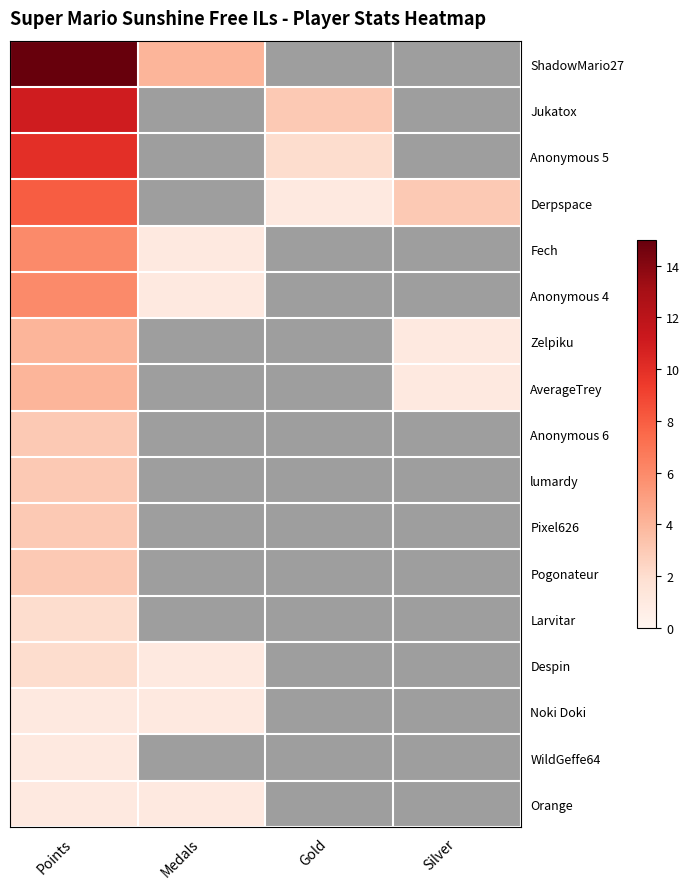

Which has a higher value, Gold or Silver?

Gold